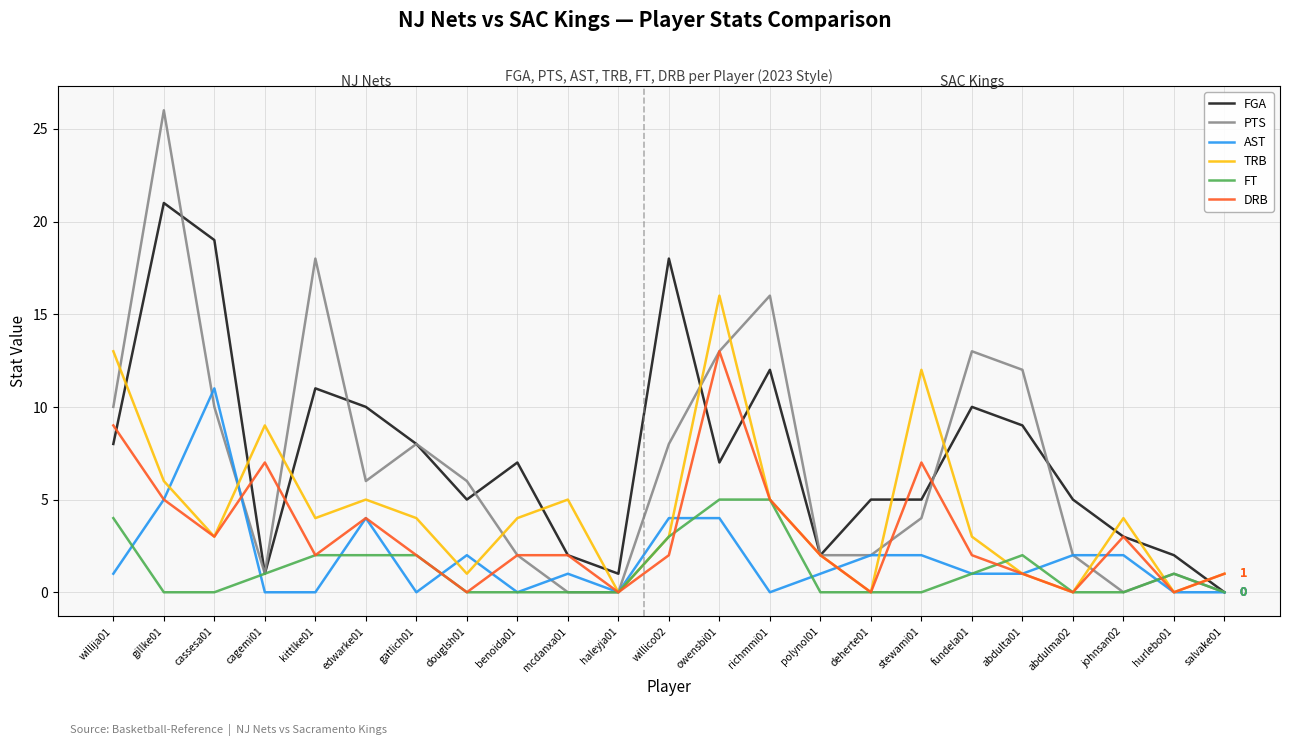

Which series has the largest range (max minus min)?

PTS